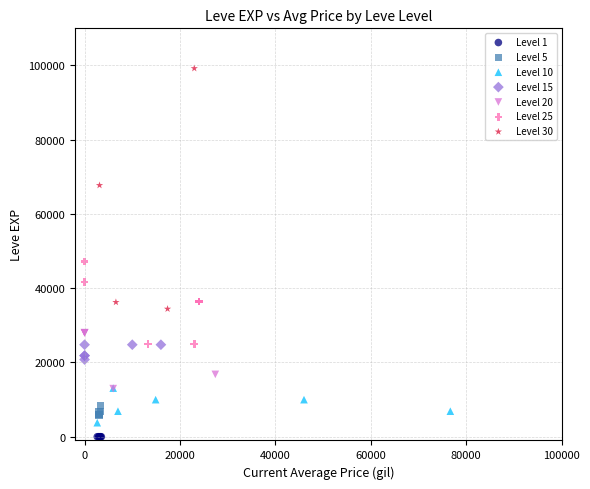

Which series has the widest spread of Y values?

Level 30